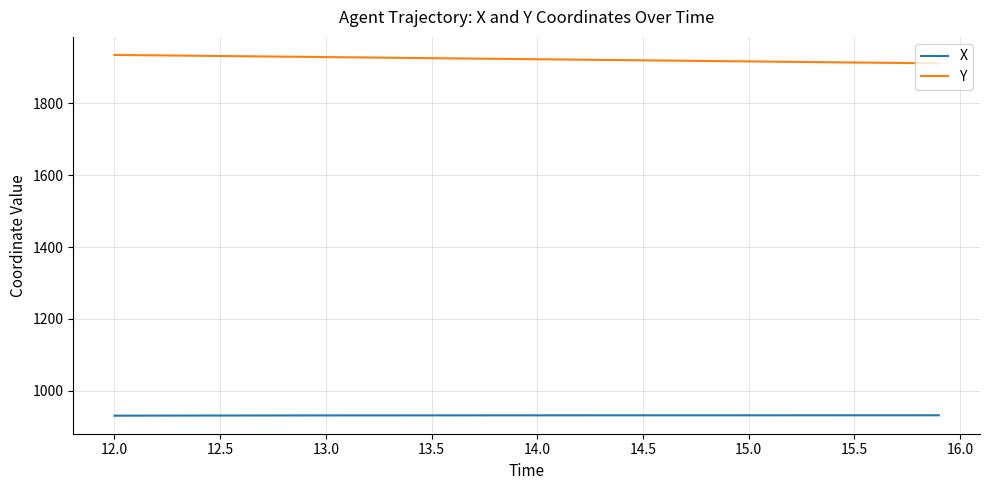

What is the average value of the Y series?

1922.9